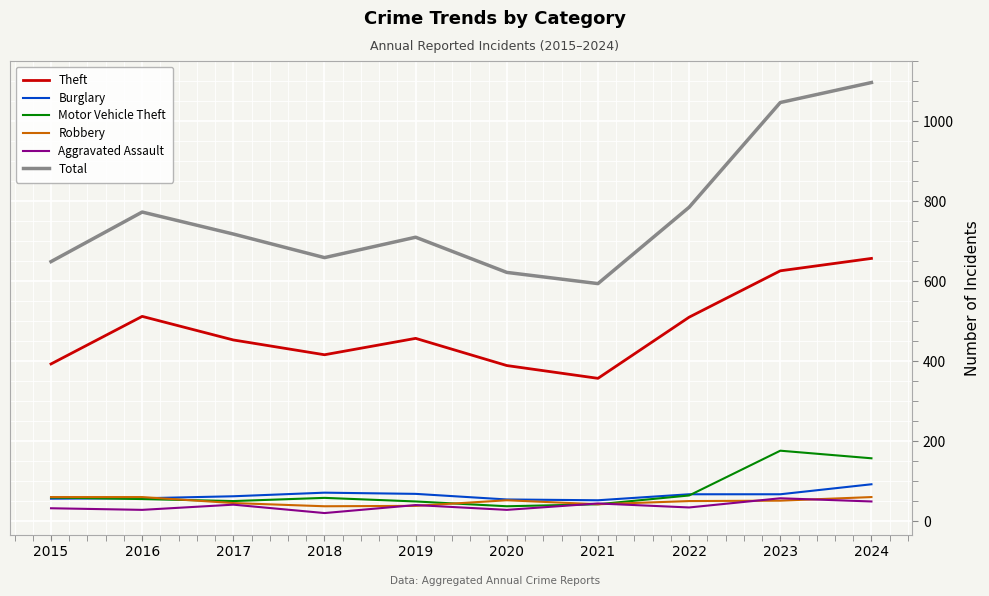

What are all the series names shown in the legend?

Theft, Burglary, Motor Vehicle Theft, Robbery, Aggravated Assault, Total